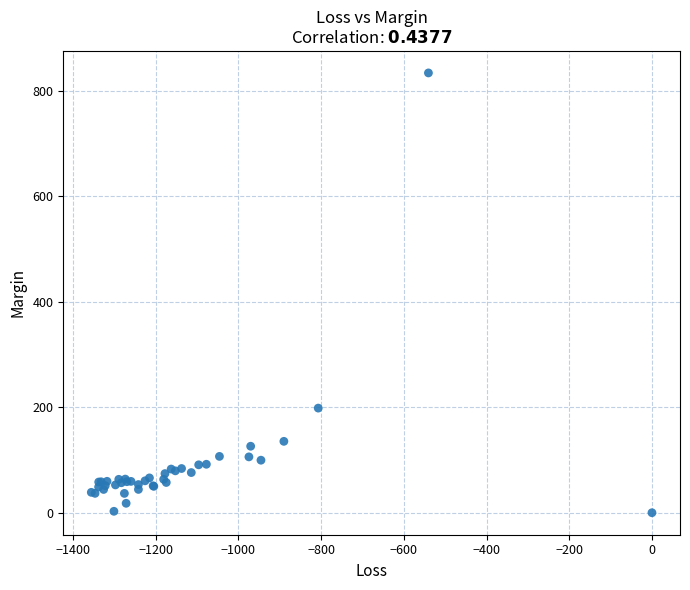

What Y value in the scatter plot is closest to 416?

198.4